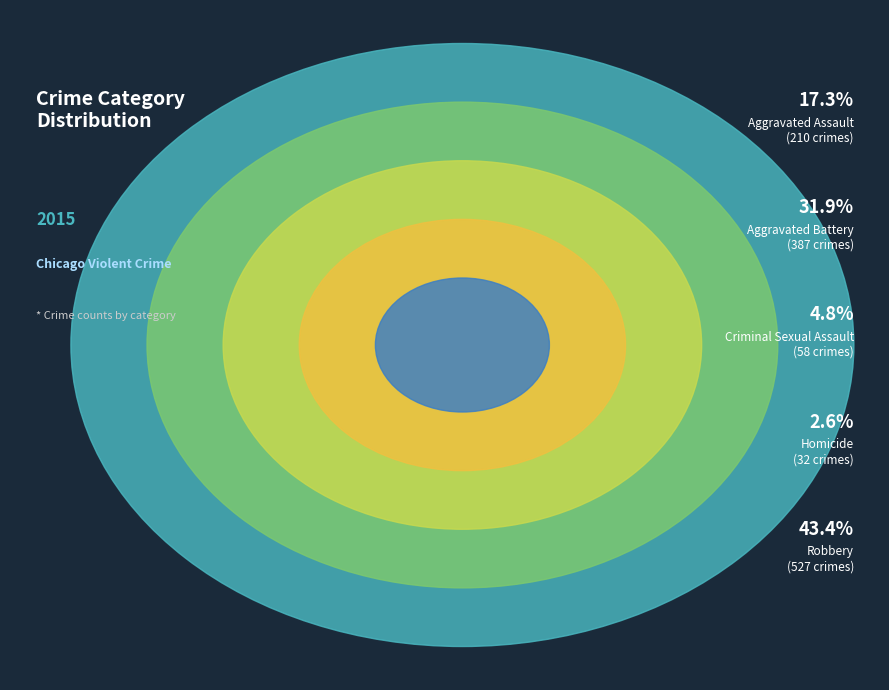

The Criminal Sexual Assault slice represents 1% of the pie. True or false?

False